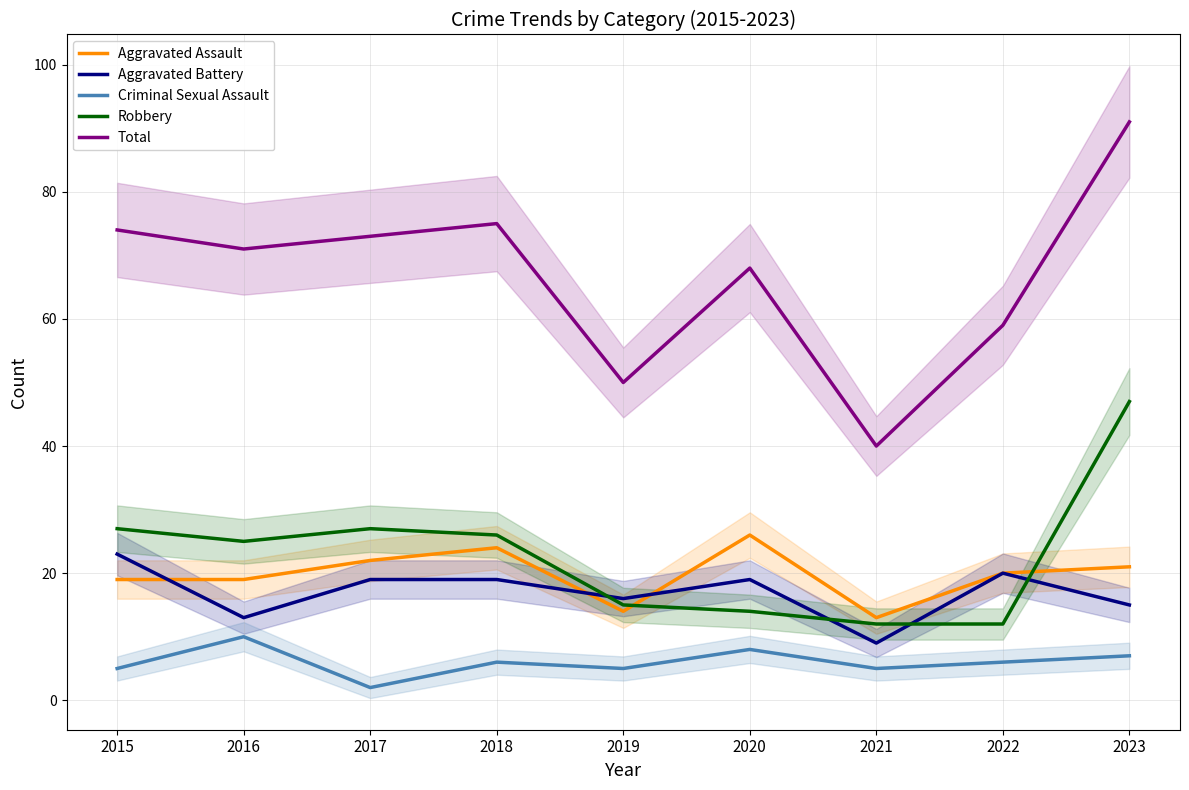

What is the greatest value displayed?

91